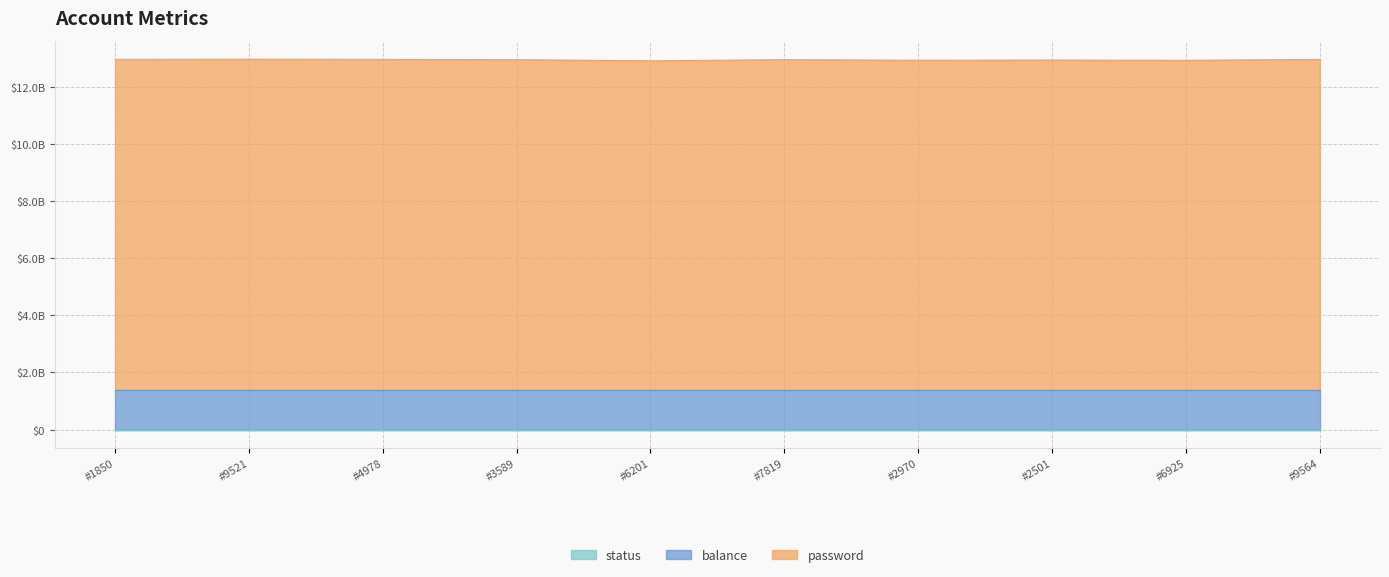

Does the chart have visible grid lines?

Yes